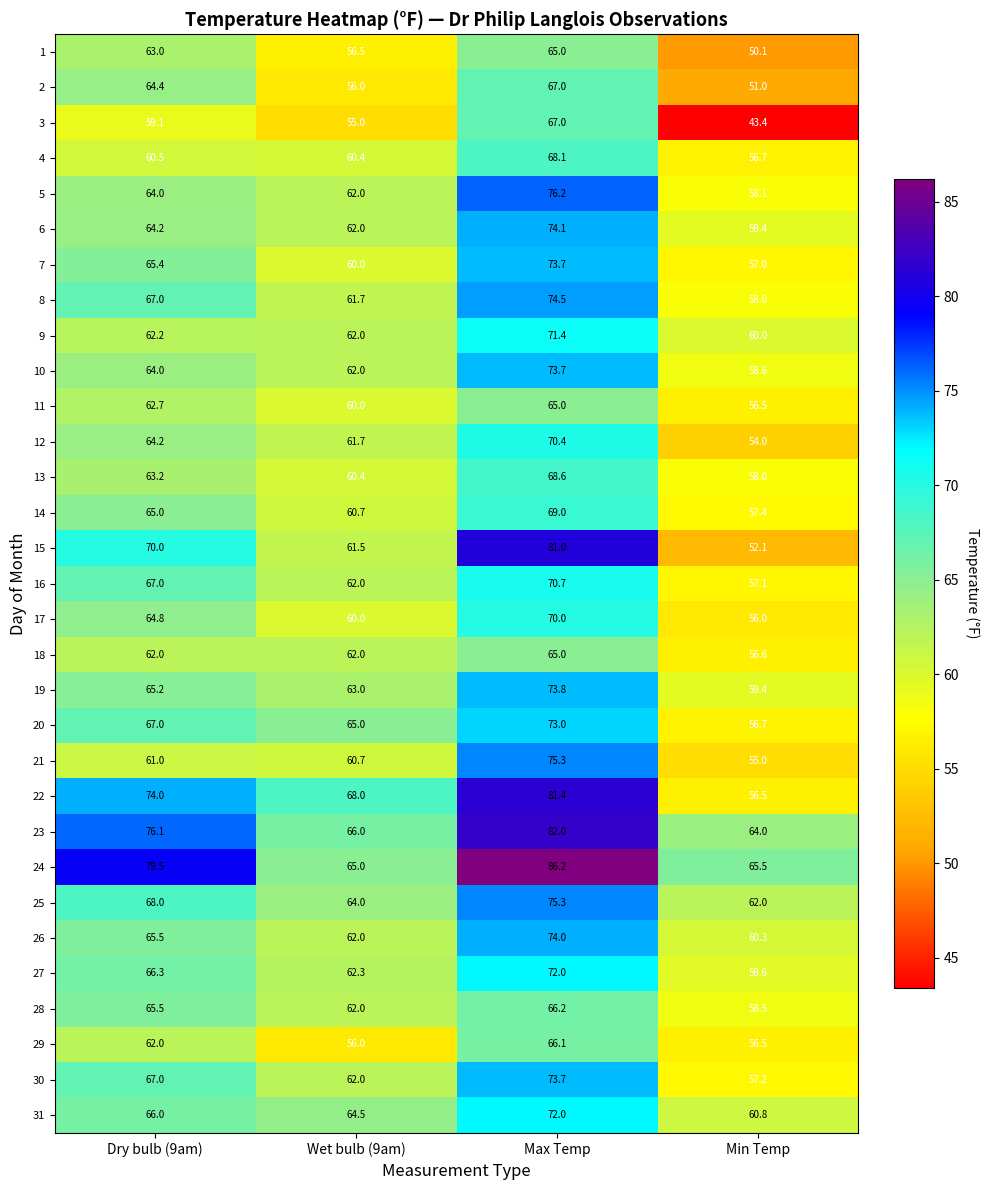

What is the total value across all series at Min Temp?

1772.0